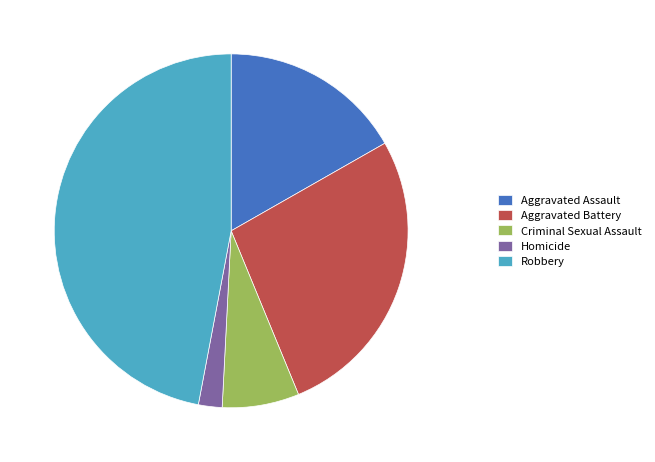

Is there any slice that represents more than half of the pie?

No